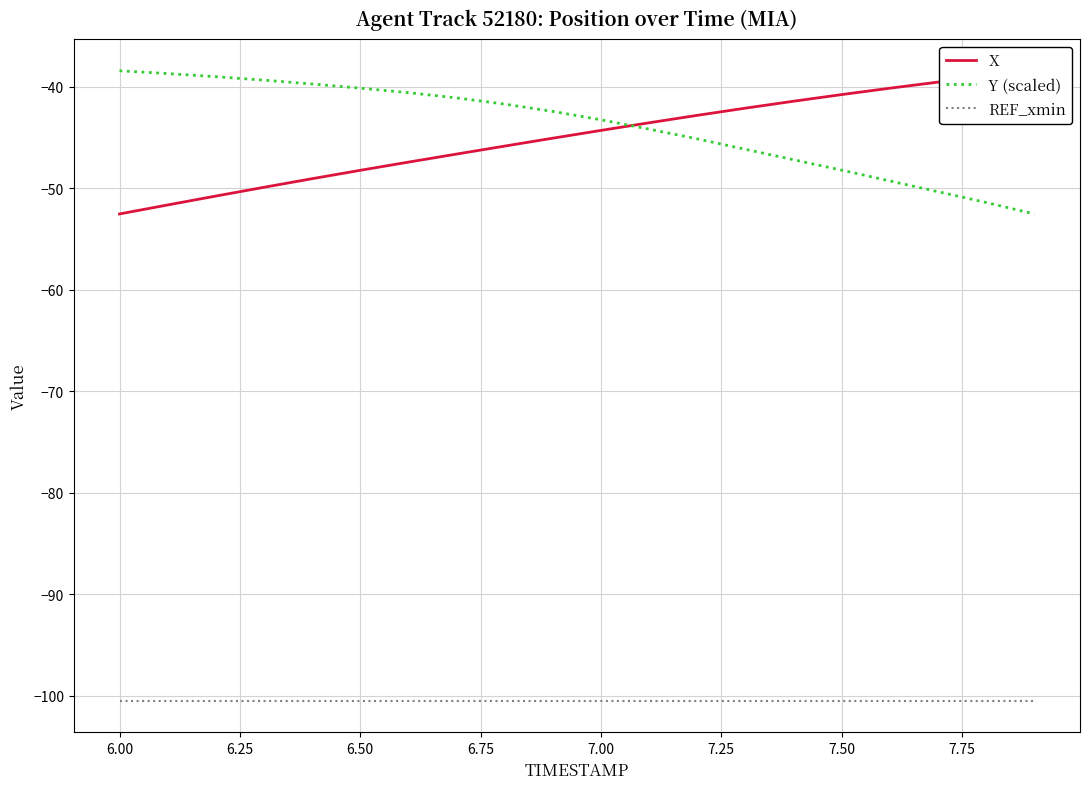

True or false: Y (scaled) and REF_xmin cross at least once.

False